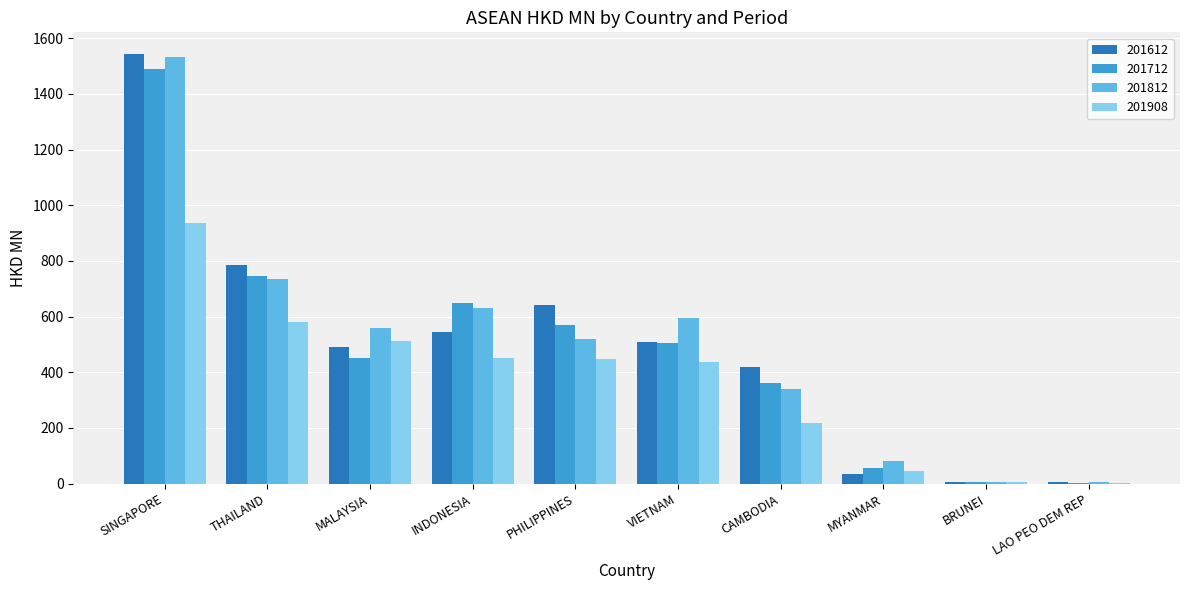

What are all the series names shown in the legend?

201612, 201712, 201812, 201908